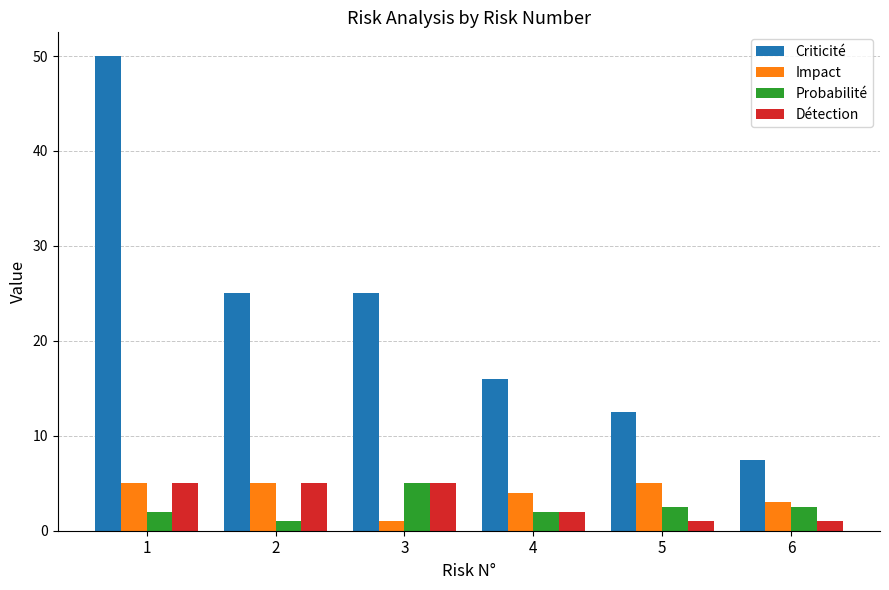

What is the value of the Criticité bar at the 4th from the left?

16.0